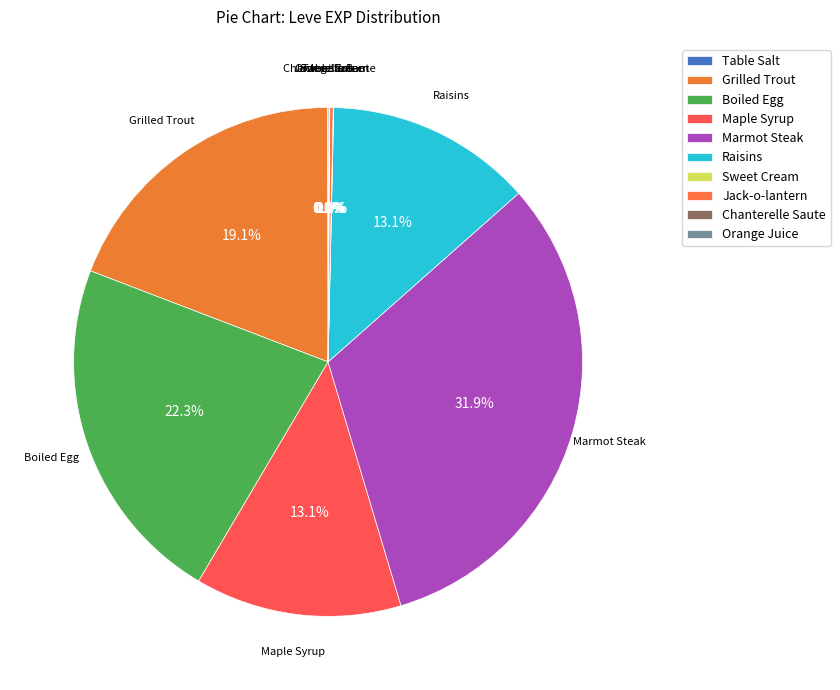

Does any single category account for the majority?

No